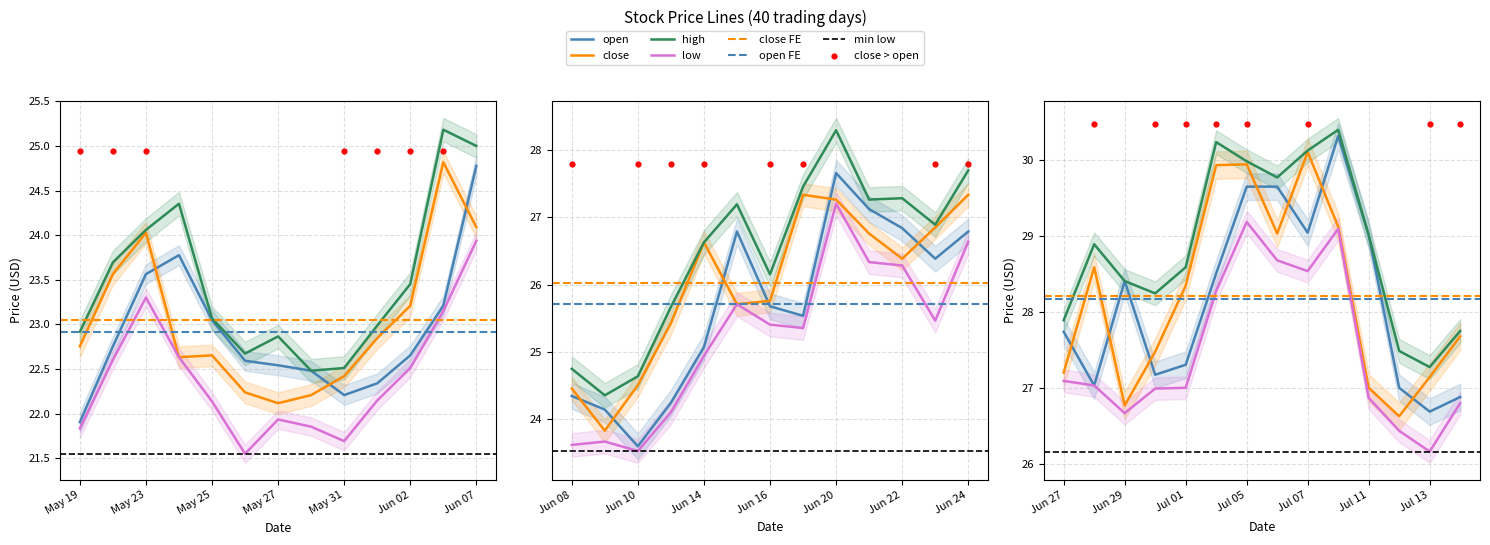

At which category is the sum across all series the highest?

2022-07-08